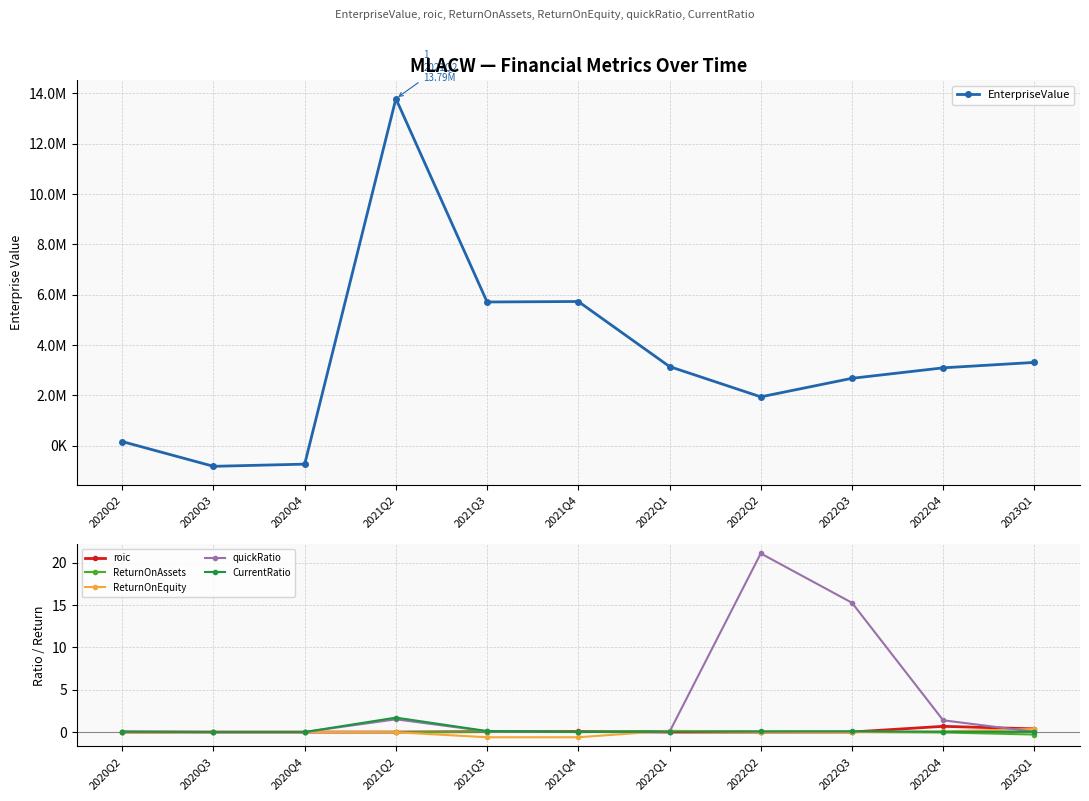

In roic, how many points are higher than both neighbors (excluding endpoints)?

3